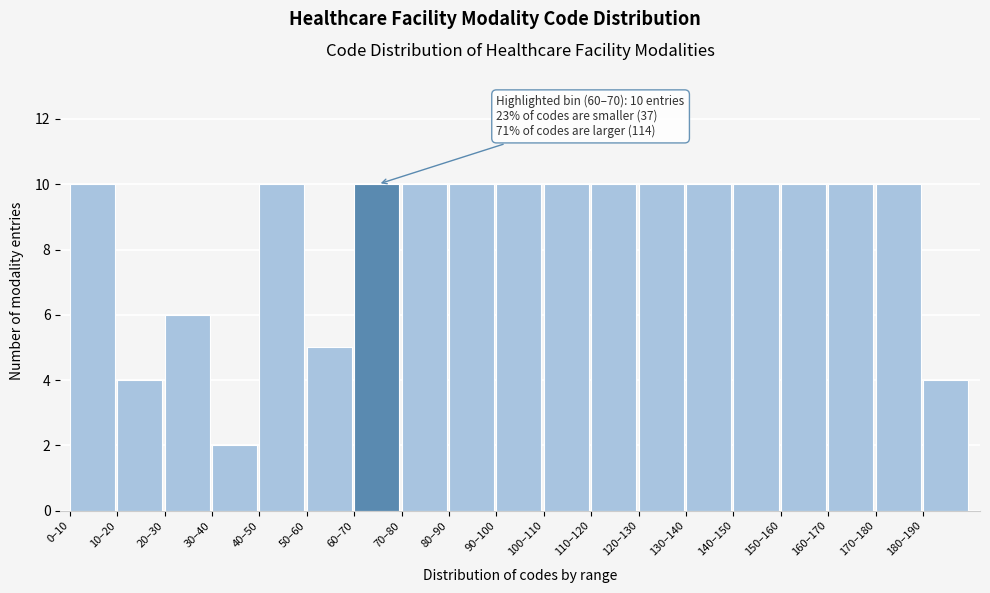

Reading left to right, transcribe all the data shown in this chart.

10	4	6	2	10	5	10	10	10	10	10	10	10	10	10	10	10	10	4